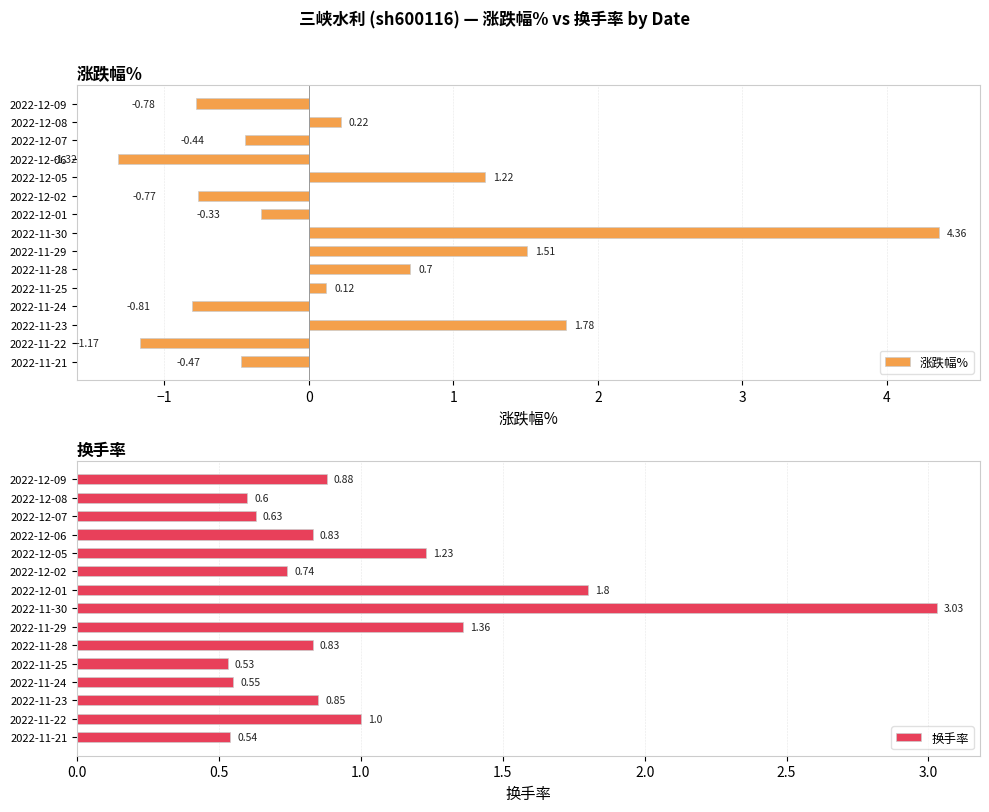

Reading left to right, what are all the values shown in this chart?

涨跌幅%: -0.8	0.2	-0.4	-1.3	1.2	-0.8	-0.3	4.4	1.5	0.7	0.1	-0.8	1.8	-1.2	-0.5
换手率: 0.9	0.6	0.6	0.8	1.2	0.7	1.8	3.0	1.4	0.8	0.5	0.6	0.8	1.0	0.5